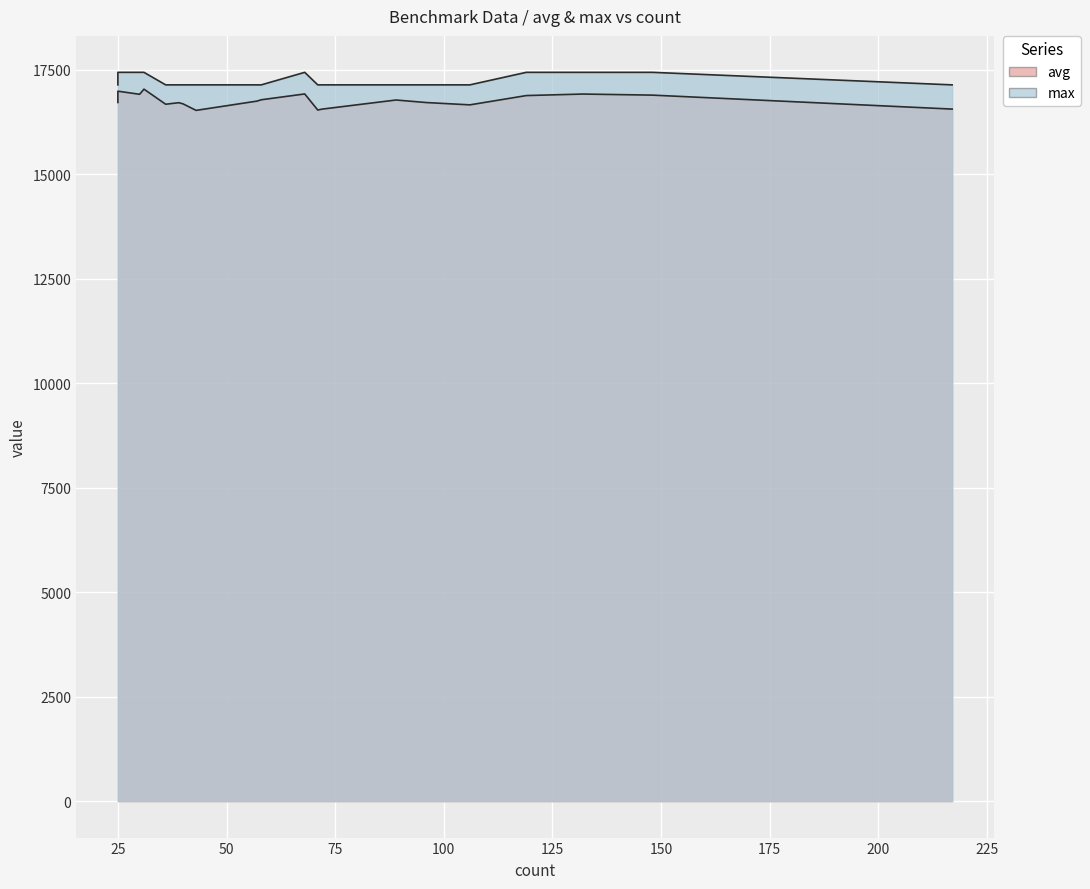

At which label does max reach its minimum?

71